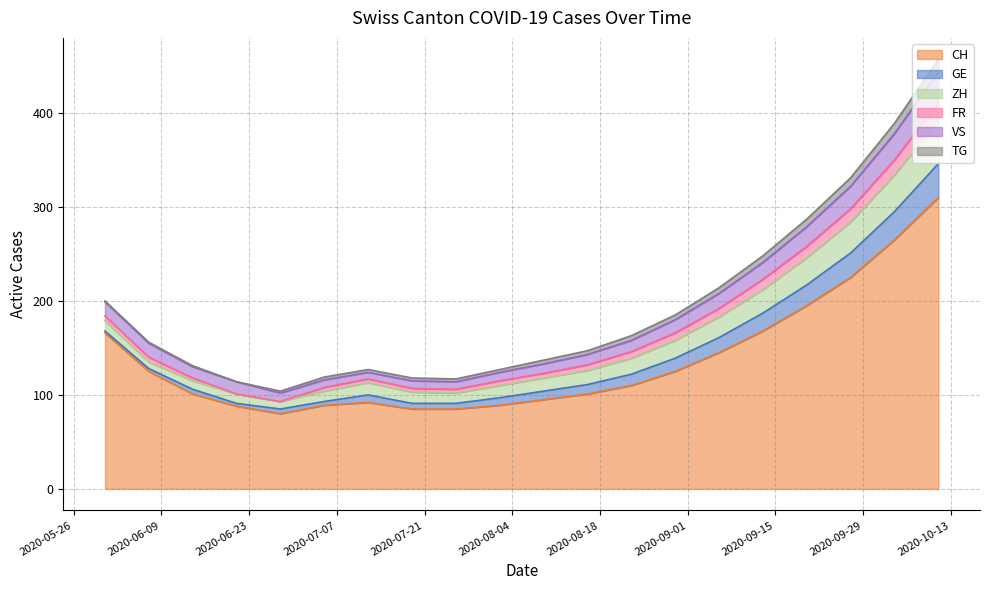

Between 2020-07-05 and 2020-07-26, which series saw the biggest shift?

CH